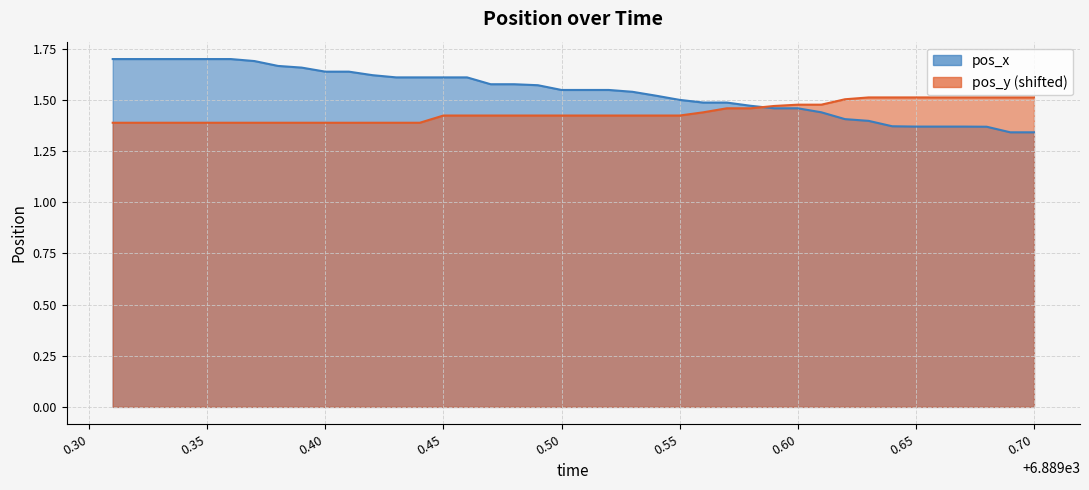

Which has a higher value, 6889.51 or 6889.4?

6889.4